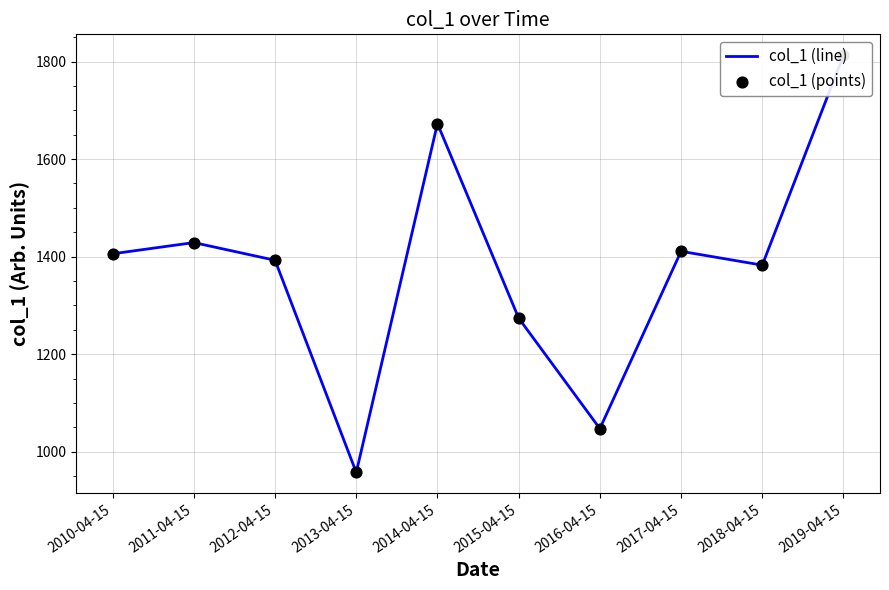

What are all the series names shown in the legend?

col_1 (line), col_1 (points)